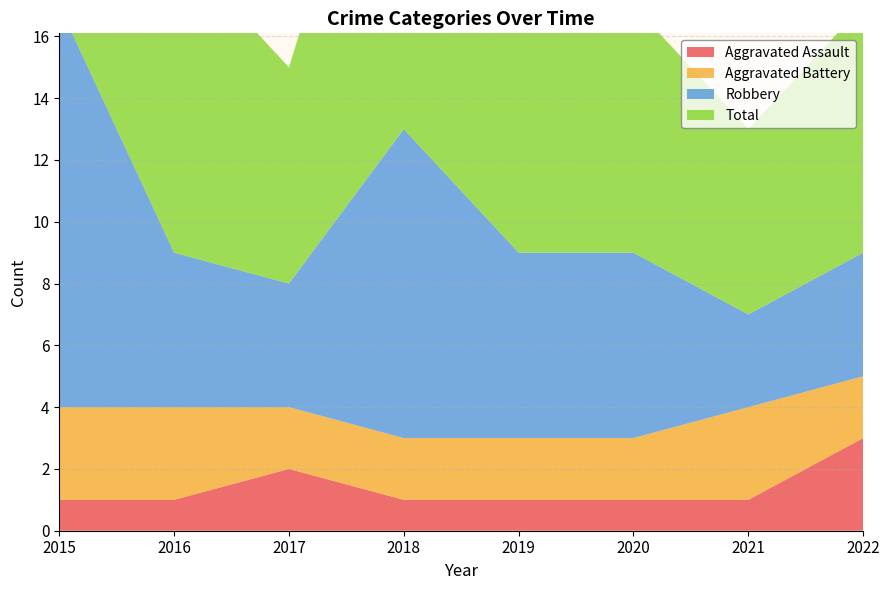

What is the maximum value shown in the chart?

14